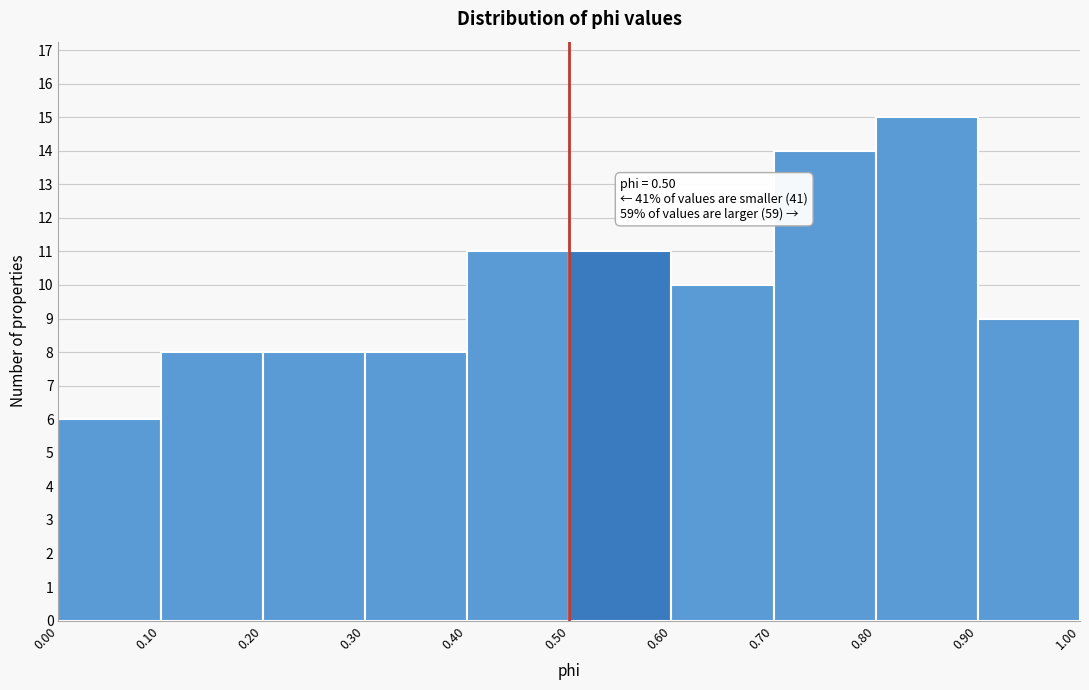

Which range on the x-axis has the tallest bar?

0.80 to 0.90